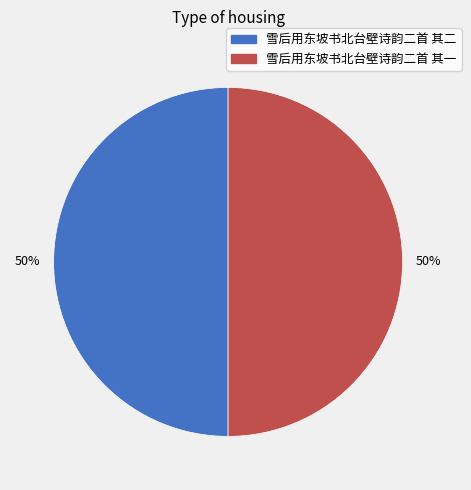

The 雪后用东坡书北台壁诗韵二首 其二 slice represents 59% of the pie. True or false?

False